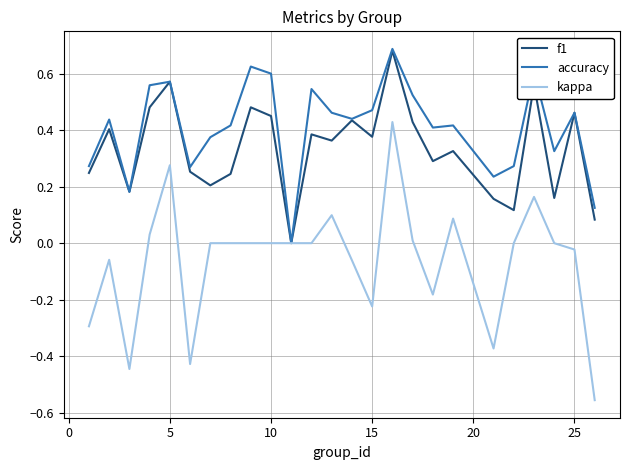

Which series has the largest range (max minus min)?

kappa